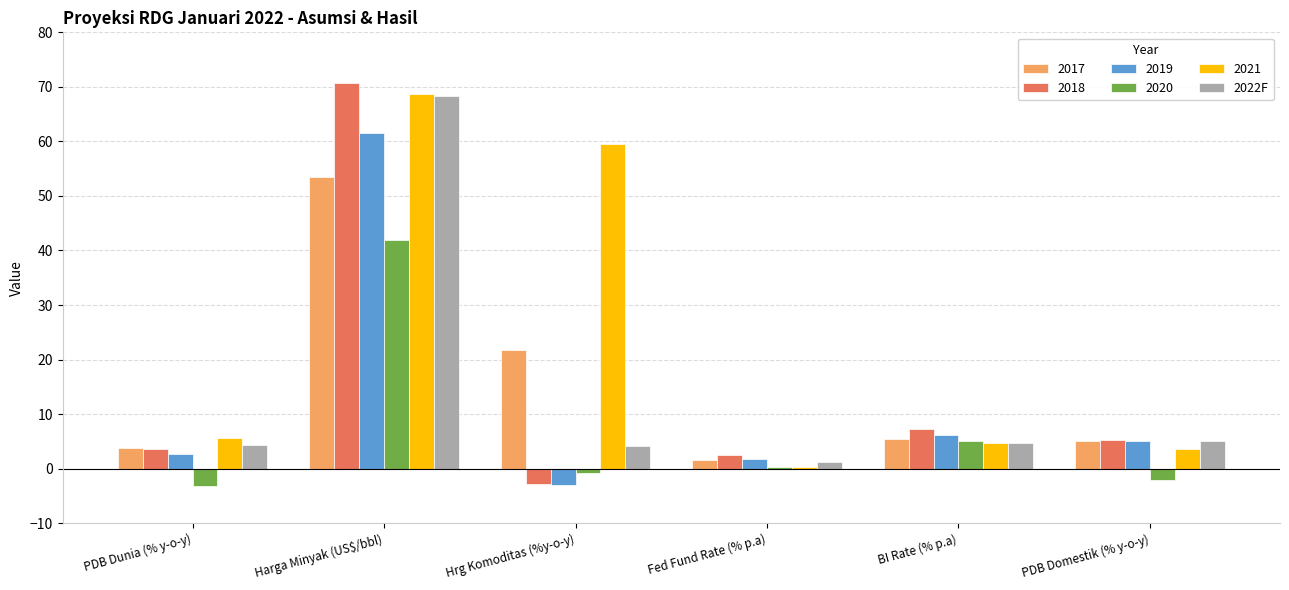

Which category has the highest value in the 2019 series?

Harga Minyak (US$/bbl)